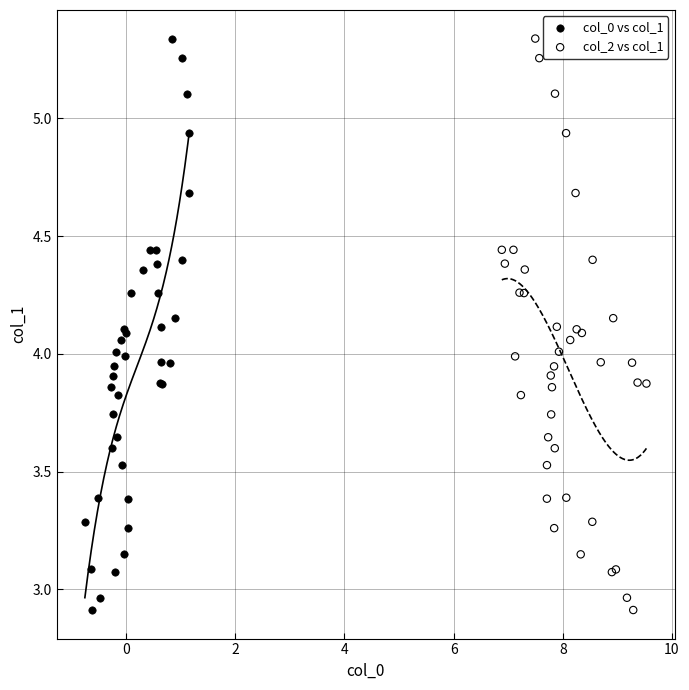

What are all the series names shown in the legend?

col_0 vs col_1, col_2 vs col_1